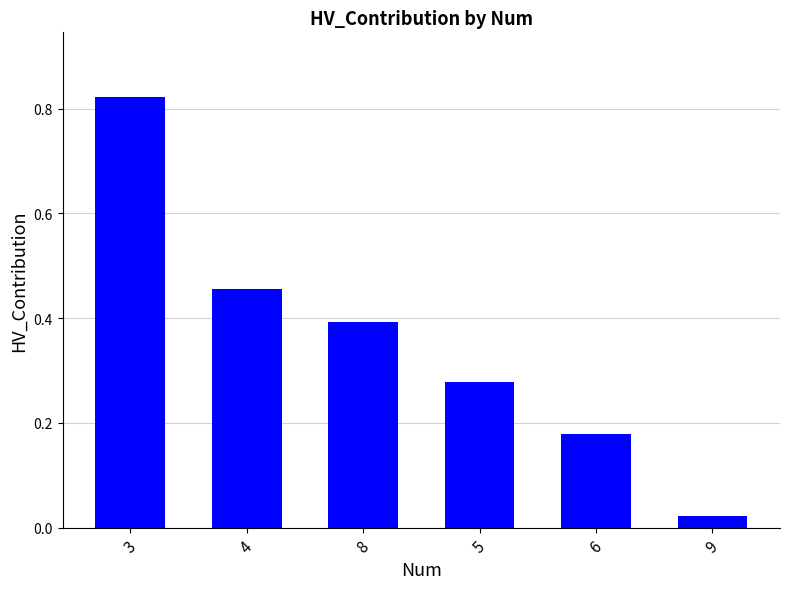

What is the average value?

0.4